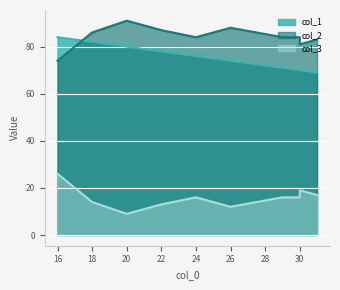

True or false: col_2 and col_3 intersect in this chart.

False